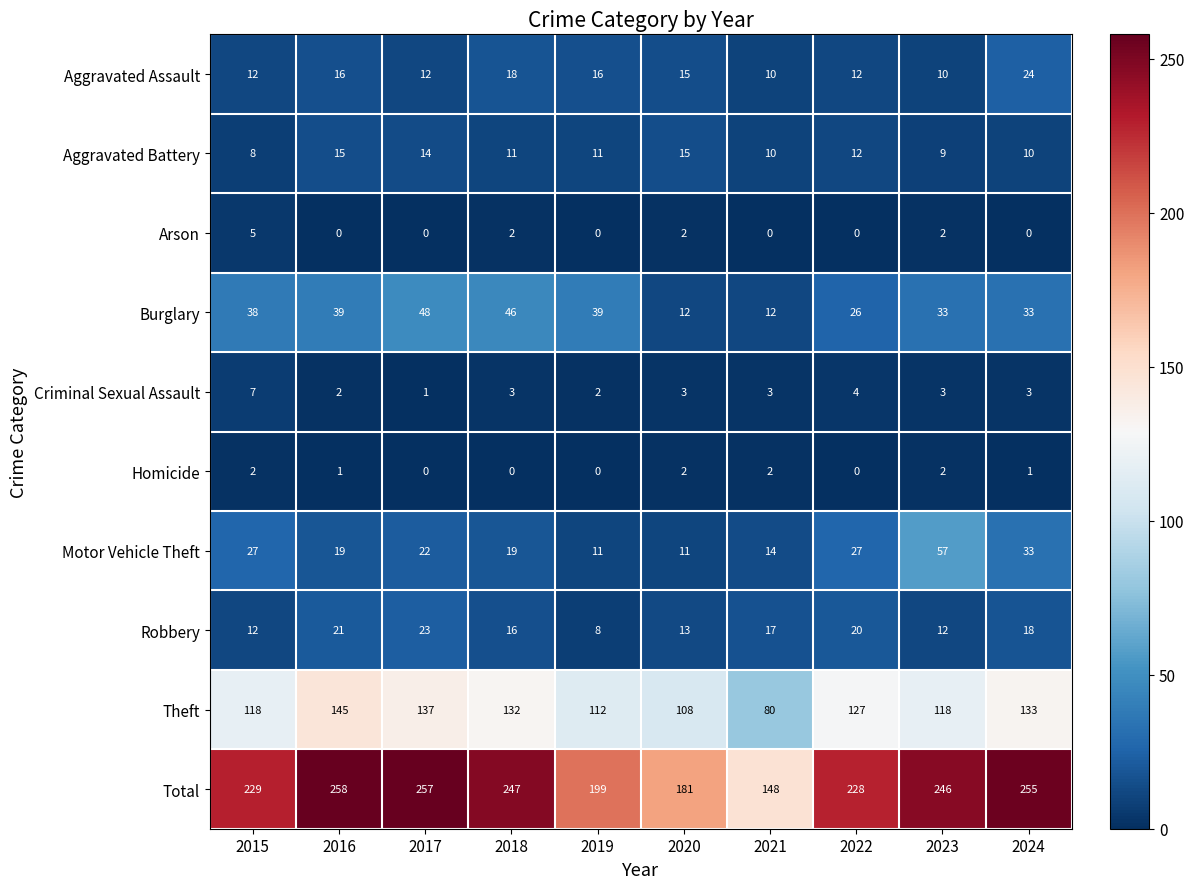

Rank the series by their maximum value, from lowest to highest.

Homicide, Arson, Criminal Sexual Assault, Aggravated Battery, Robbery, Aggravated Assault, Burglary, Motor Vehicle Theft, Theft, Total